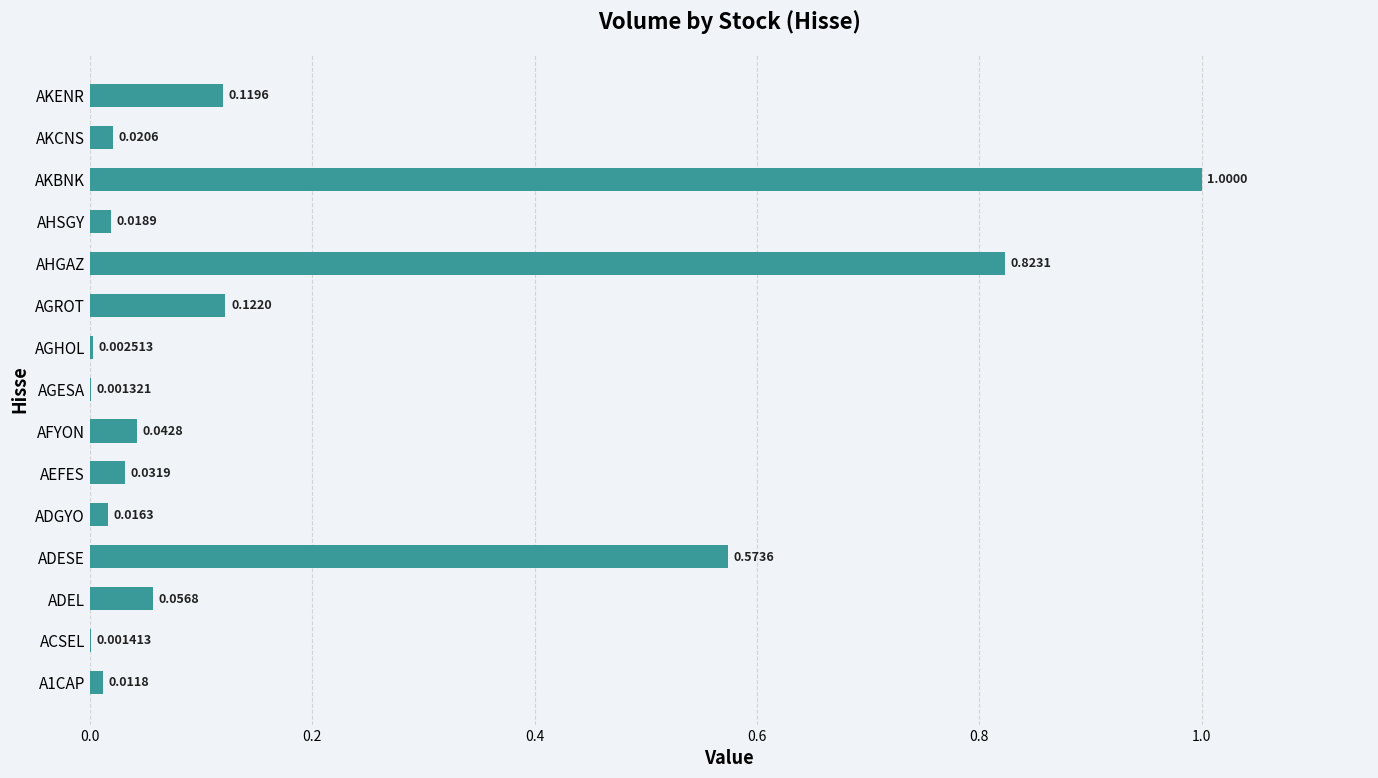

What is the greatest value displayed?

1.0